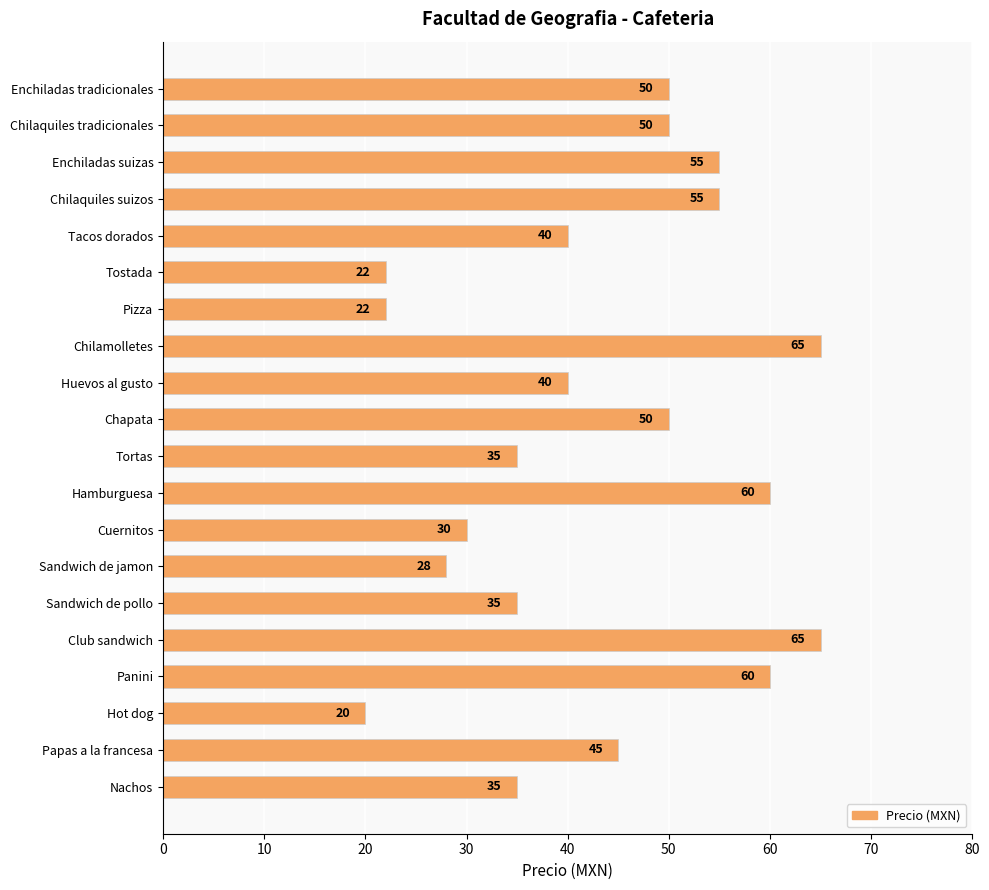

At which category does the chart reach its minimum across all series?

Hot dog